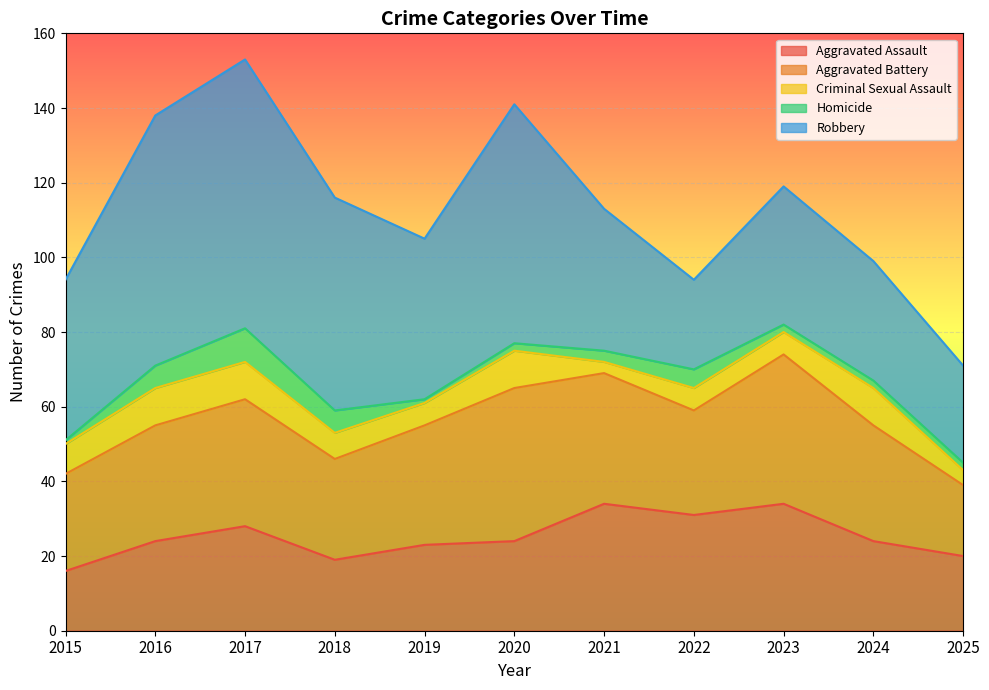

In Aggravated Battery, how many points are higher than both neighbors (excluding endpoints)?

3